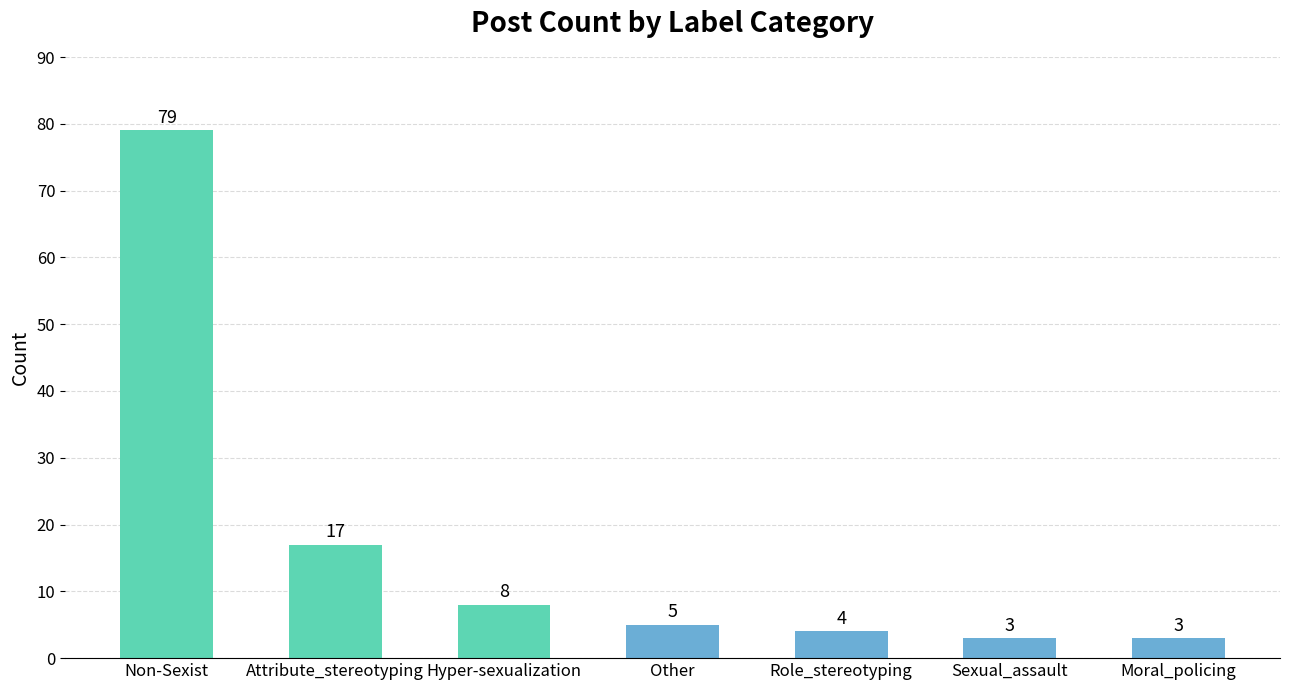

What is the maximum value shown in the chart?

79